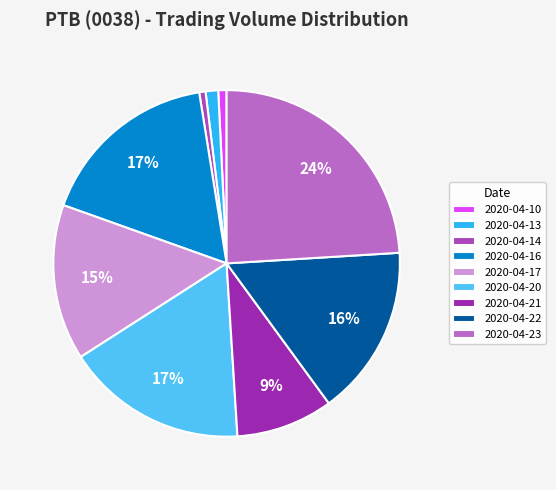

Combined, what portion of the pie is 2020-04-22 and 2020-04-14?

16.5%